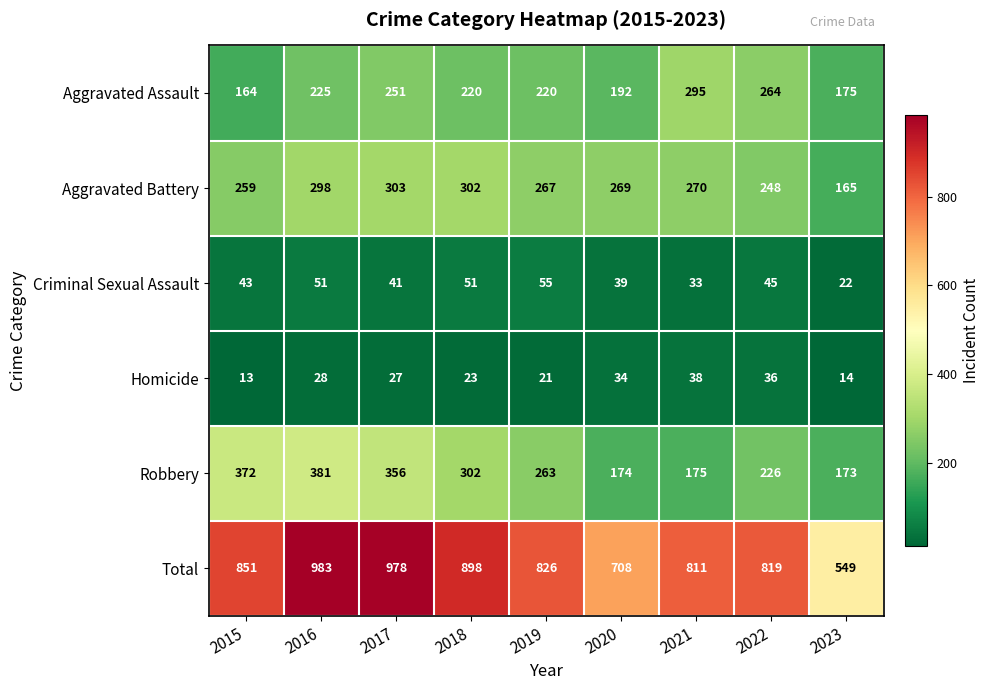

True or false: Aggravated Battery has a value of 151 at 2020.

False